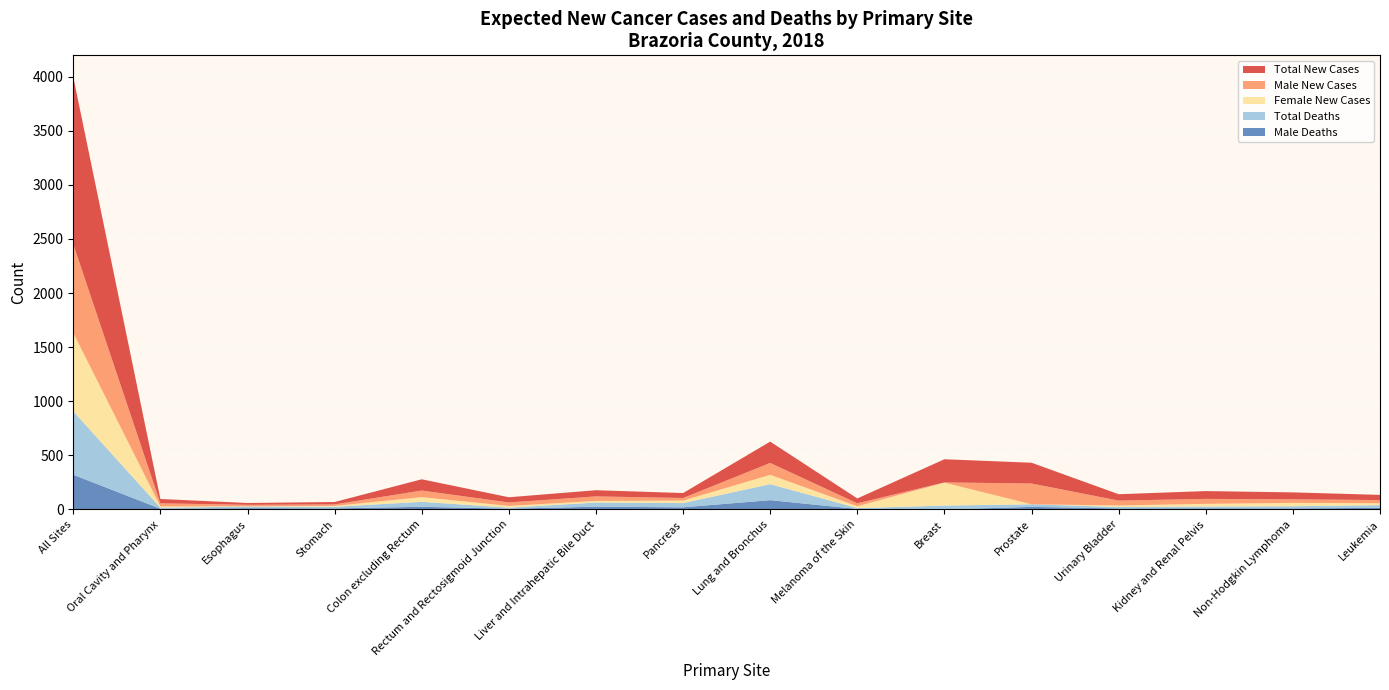

Reading left to right, transcribe all the data shown in this chart.

Total New Cases: 1545	40	17	22	104	48	57	46	197	45	214	192	59	72	64	48
Male New Cases: 819	29	14	14	61	32	42	24	110	27	2	192	45	46	33	29
Female New Cases: 725	11	3	8	43	16	15	23	86	17	212	0	14	25	31	18
Total Deaths: 586	10	14	15	46	10	38	39	148	8	36	24	13	16	20	25
Male Deaths: 321	7	12	10	25	7	26	20	86	5	0	24	10	11	10	15